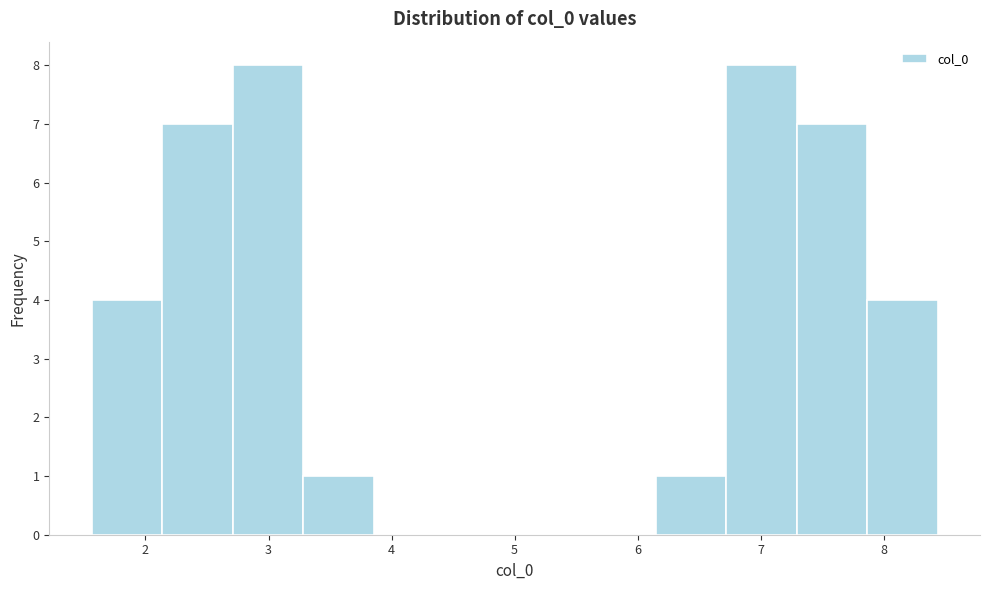

Reading left to right, transcribe this chart: for each bar, give the range it covers on the x-axis and its height. Neither the bar edges nor the heights are printed on the chart, so give them approximately, as read against the axes.

1.6 to 2.1: 4
2.1 to 2.7: 7
2.7 to 3.3: 8
3.3 to 3.9: 1
3.9 to 4.4: 0
4.4 to 5.0: 0
5.0 to 5.6: 0
5.6 to 6.1: 0
6.1 to 6.7: 1
6.7 to 7.3: 8
7.3 to 7.9: 7
7.9 to 8.4: 4